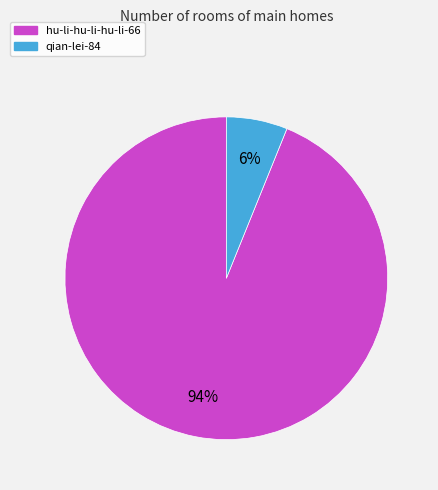

What percentage is the qian-lei-84 slice, to the nearest percent?

6%